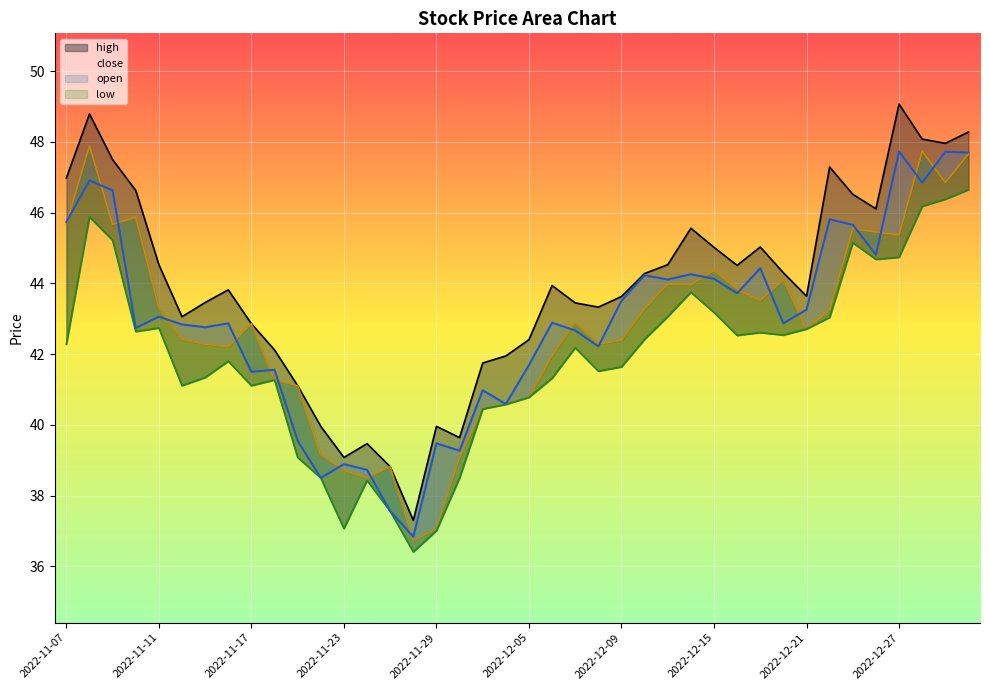

How many lines are shown in the chart?

4